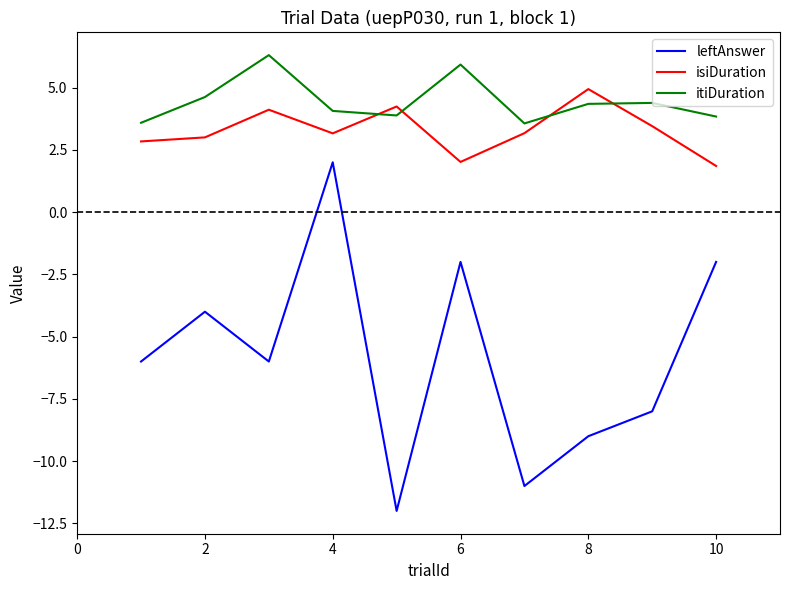

True or false: isiDuration and leftAnswer cross at least once.

False